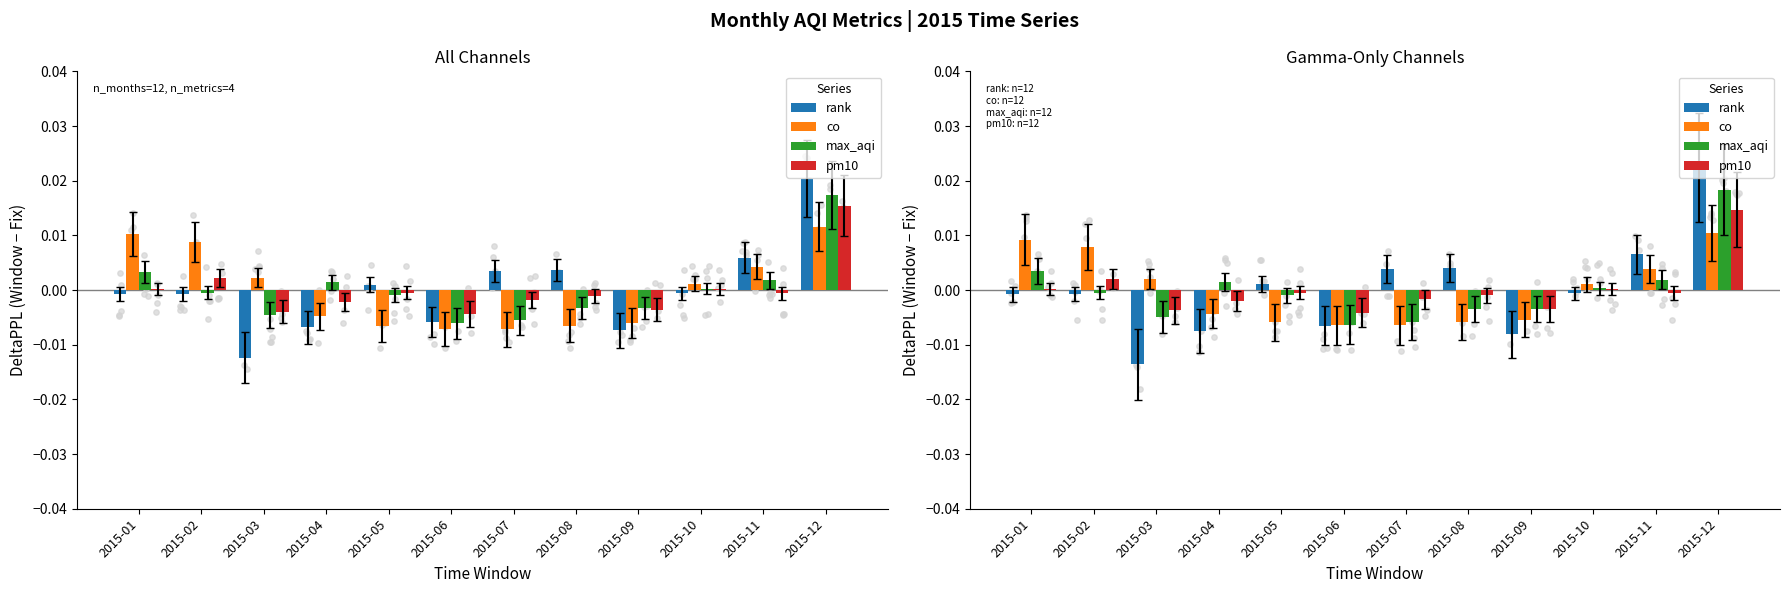

Is the value of co at 2015-10 greater than the value of rank at 2015-07?

No